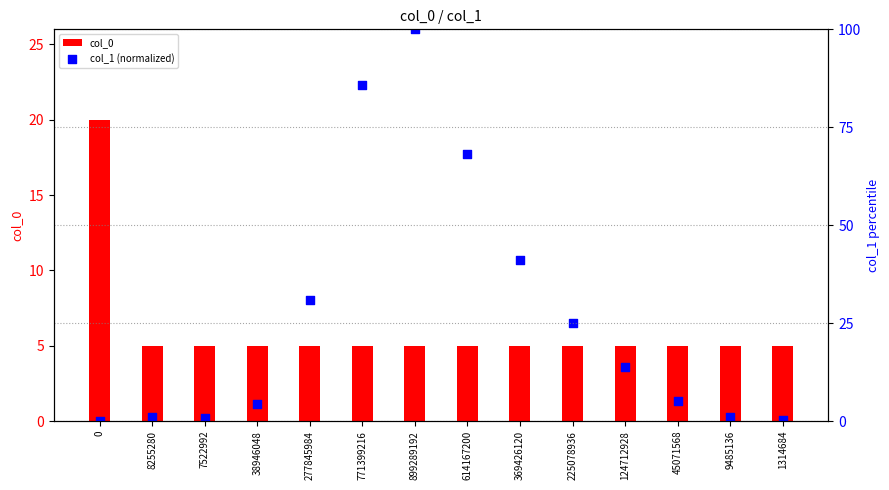

At how many categories does at least one series exceed 45?

3